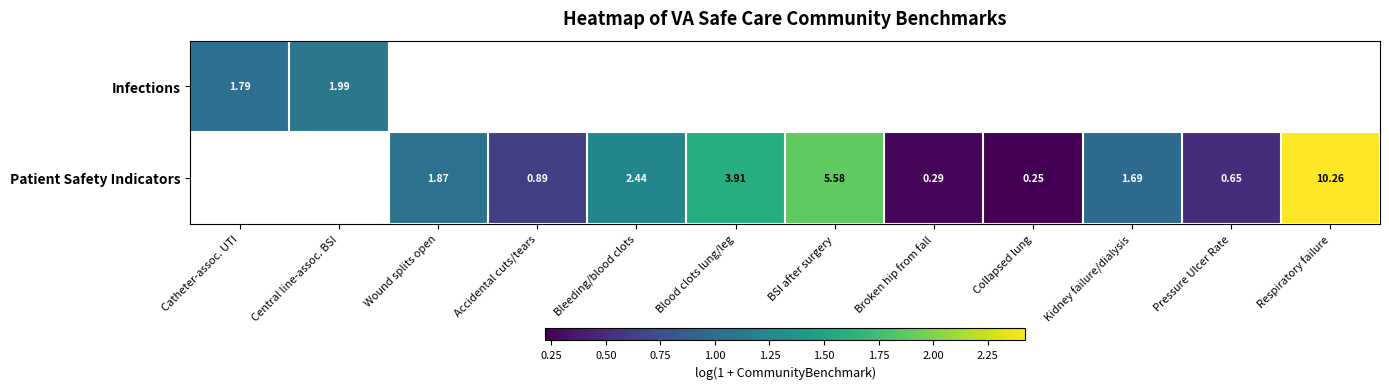

Is the value of Infections at Catheter-assoc. UTI greater than the value of Patient Safety Indicators at Wound splits open?

No